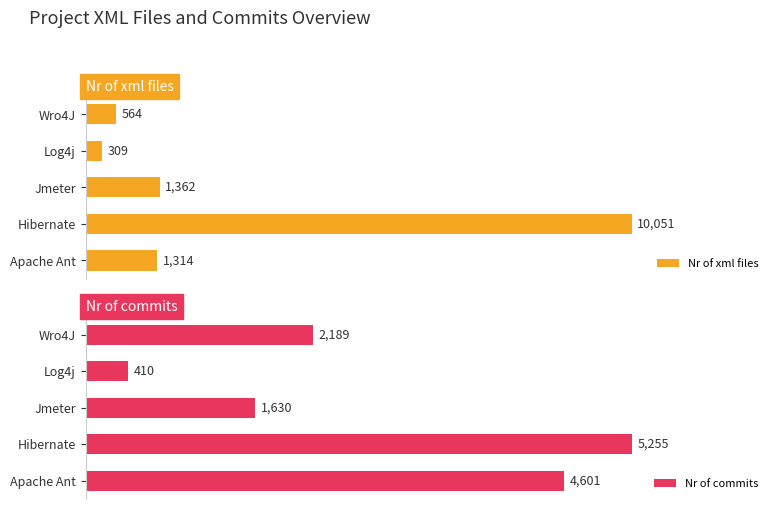

Count the Nr of commits values in the range 1630 to 4601.

3